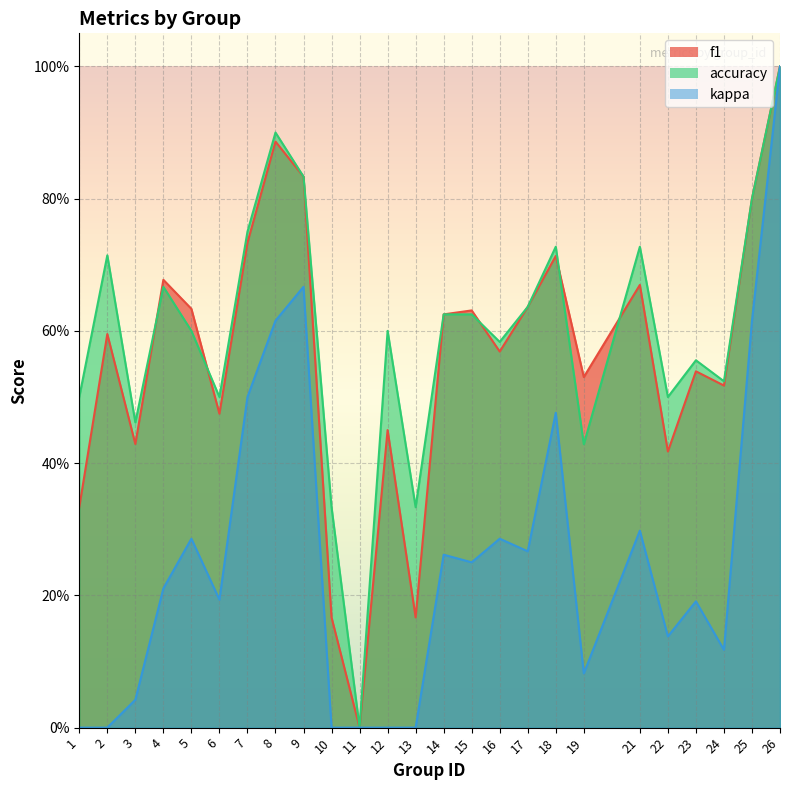

Reading left to right, what are all the values shown in this chart?

f1: 1=0.3	2=0.6	3=0.4	4=0.7	5=0.6	6=0.5	7=0.7	8=0.9	9=0.8	10=0.2	11=0.0	12=0.5	13=0.2	14=0.6	15=0.6	16=0.6	17=0.6	18=0.7	19=0.5	21=0.7	22=0.4	23=0.5	24=0.5	25=0.8	26=1.0
accuracy: 1=0.5	2=0.7	3=0.5	4=0.7	5=0.6	6=0.5	7=0.8	8=0.9	9=0.8	10=0.3	11=0.0	12=0.6	13=0.3	14=0.6	15=0.6	16=0.6	17=0.6	18=0.7	19=0.4	21=0.7	22=0.5	23=0.6	24=0.5	25=0.8	26=1.0
kappa: 1=0.0	2=0.0	3=0.0	4=0.2	5=0.3	6=0.2	7=0.5	8=0.6	9=0.7	10=0.0	11=0.0	12=0.0	13=0.0	14=0.3	15=0.2	16=0.3	17=0.3	18=0.5	19=0.1	21=0.3	22=0.1	23=0.2	24=0.1	25=0.6	26=1.0